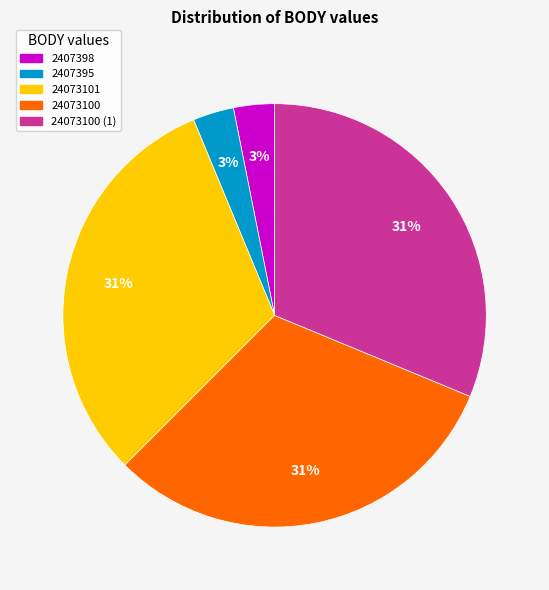

To the nearest percent, what is the difference between the 24073100 (1) and 2407395 slice percentages?

28%